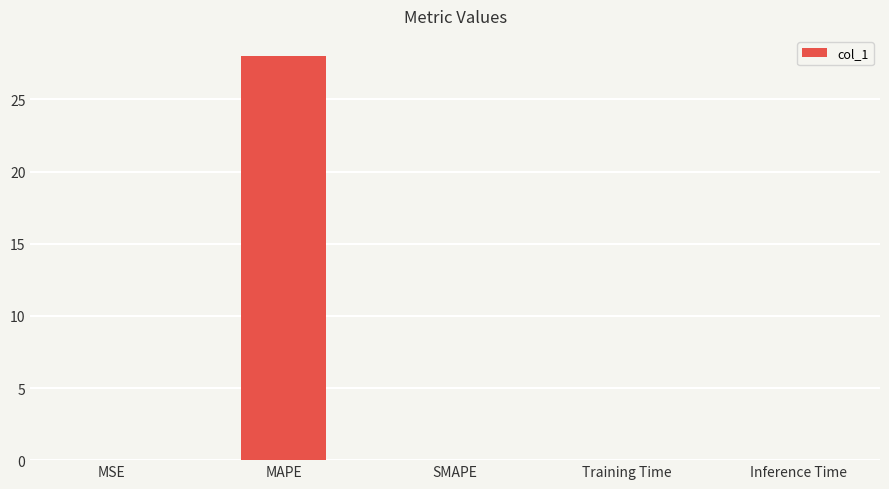

Are the bars horizontal?

No